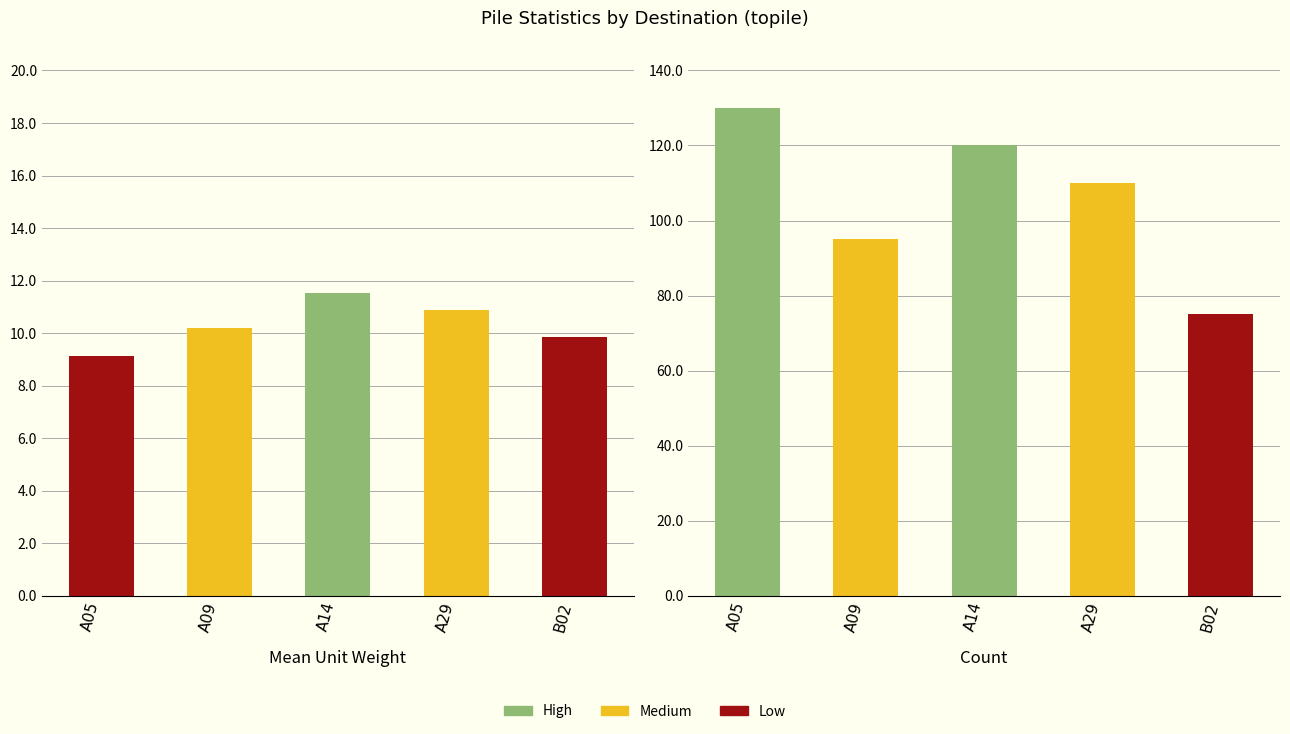

What is the difference between the maximum and minimum values in the count series?

55.0